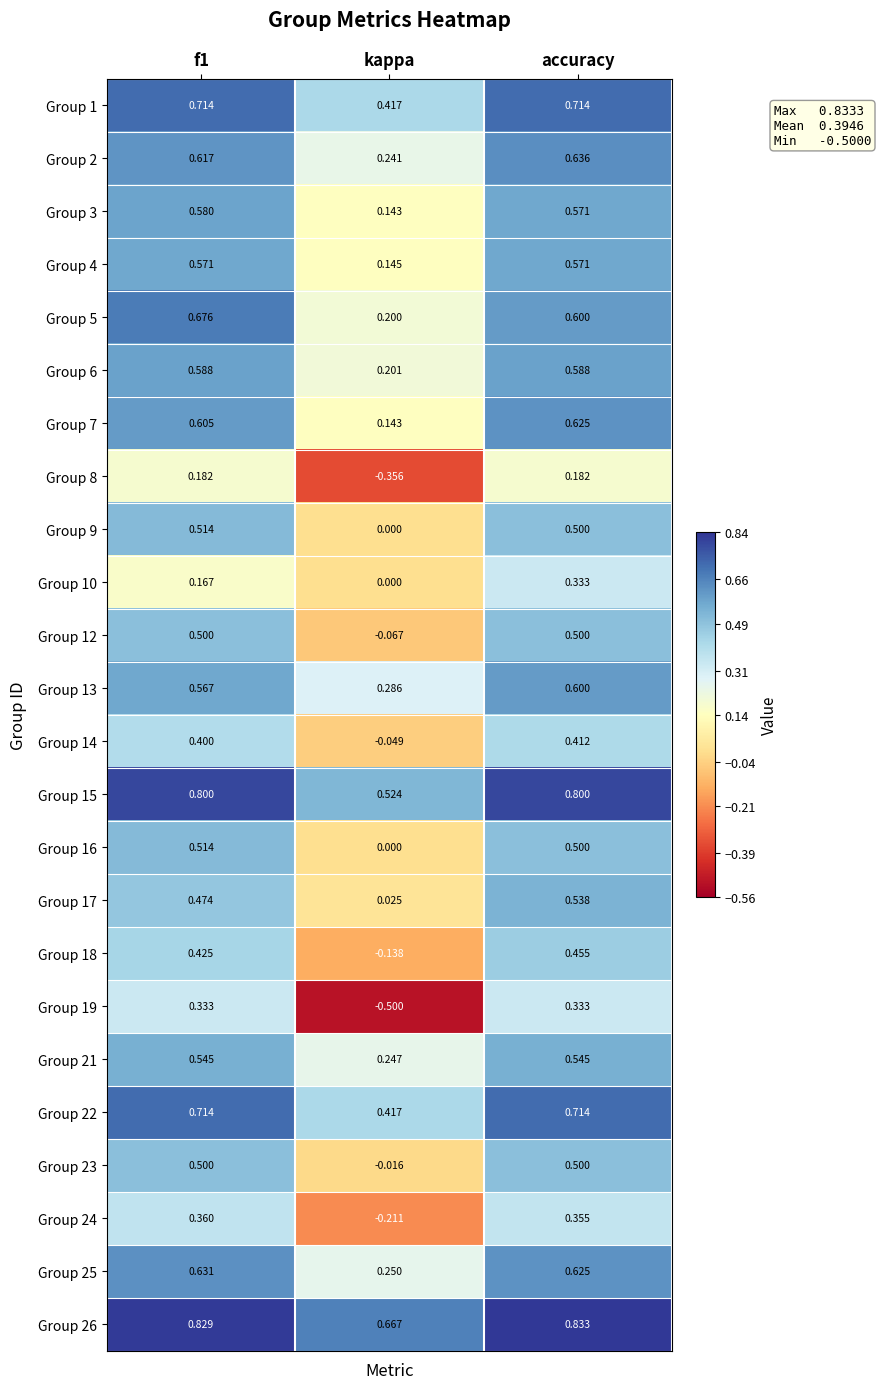

Which series has the largest total across all categories?

Group 26